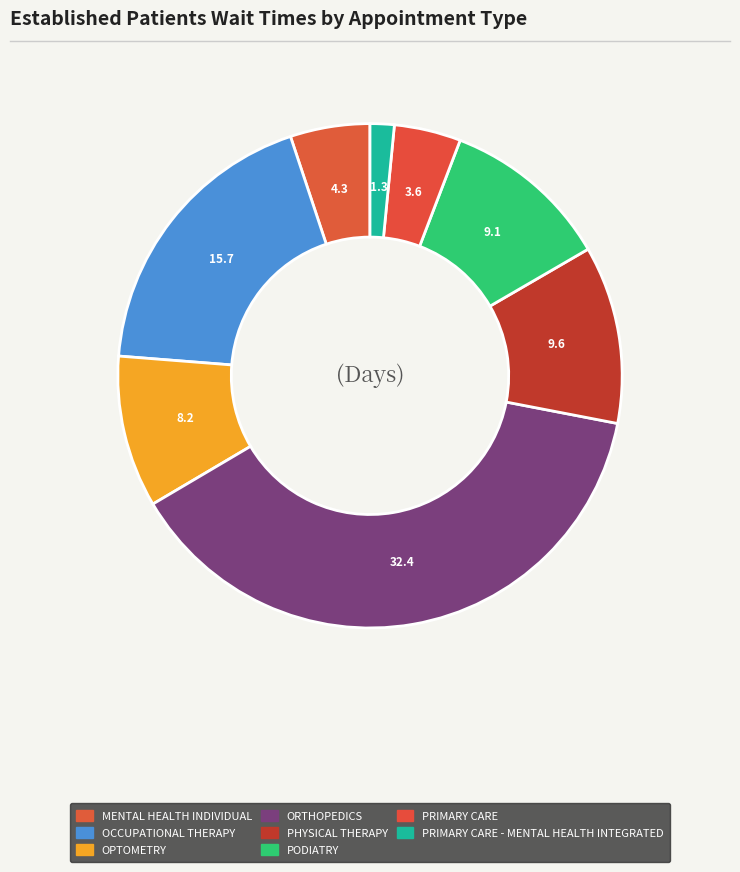

Which slice is the largest?

ORTHOPEDICS